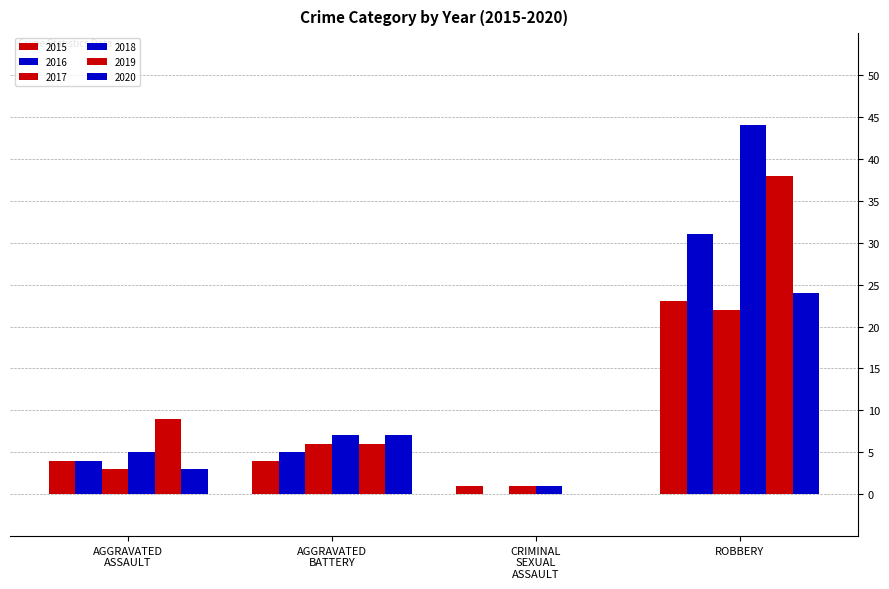

How many positive values does the 2020 series have?

3